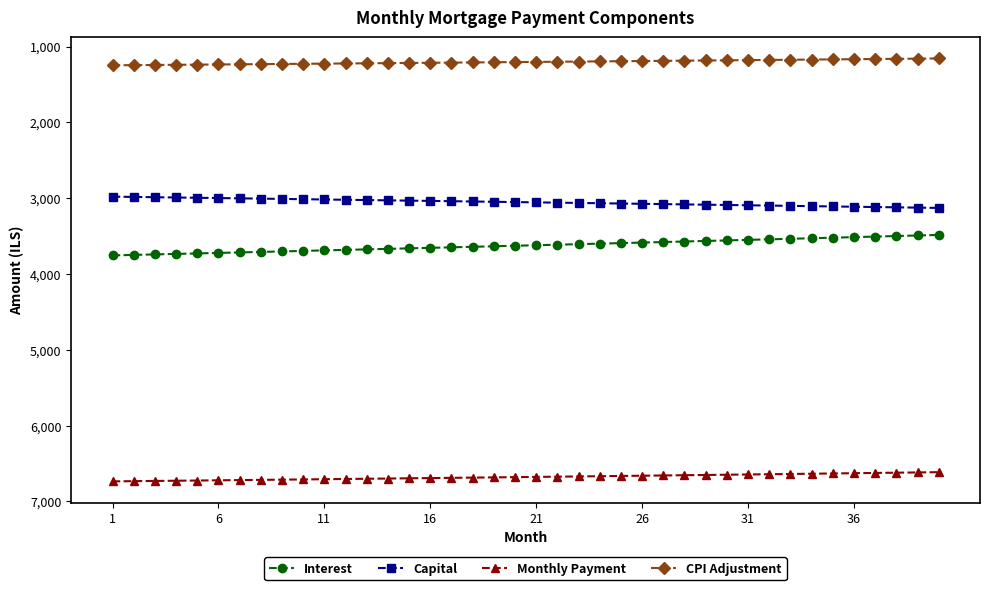

Does the chart have visible grid lines?

No